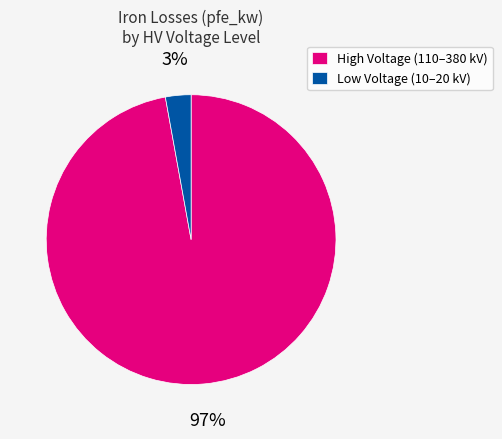

Rank the categories by value from lowest to highest.

Low Voltage (10–20 kV), High Voltage (110–380 kV)